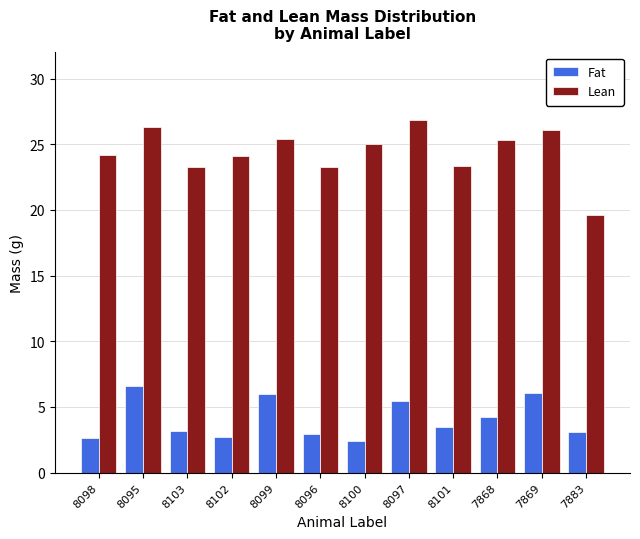

Is the value of Lean at 8098 greater than the value of Fat at 7883?

Yes